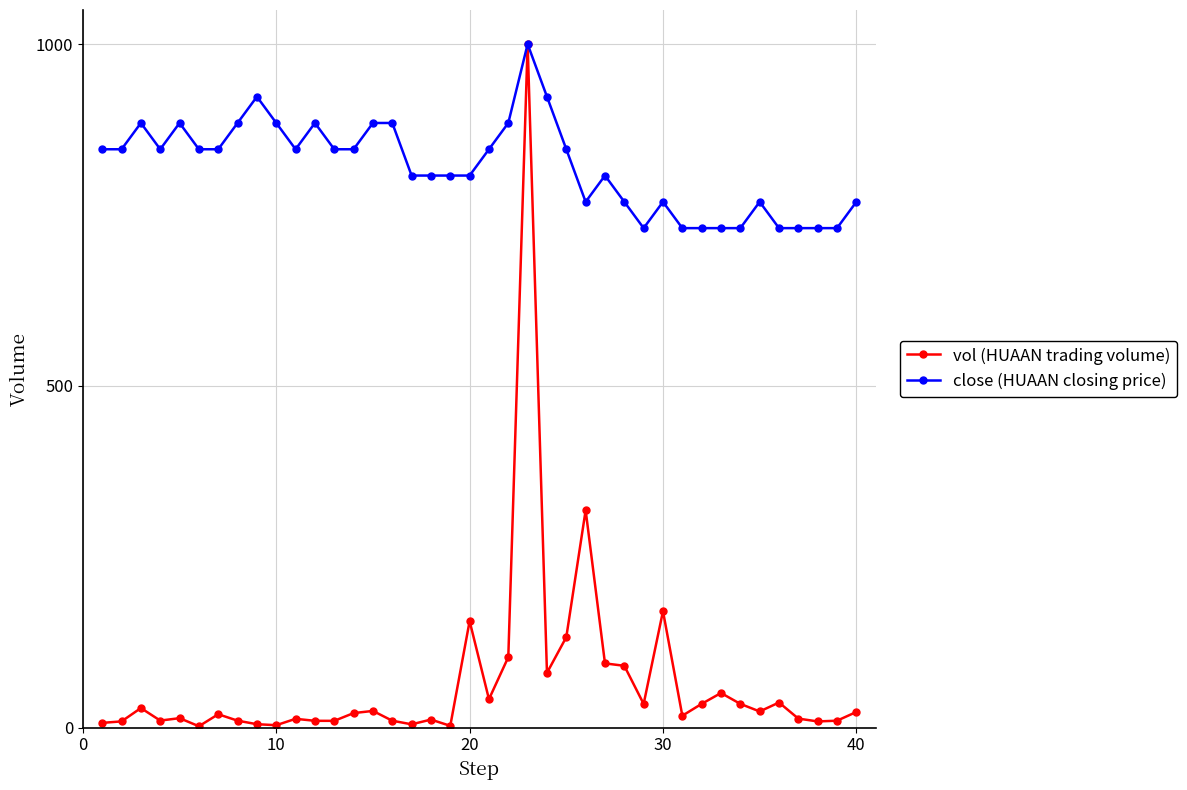

What is the minimum value for vol (HUAAN trading volume)?

2.0